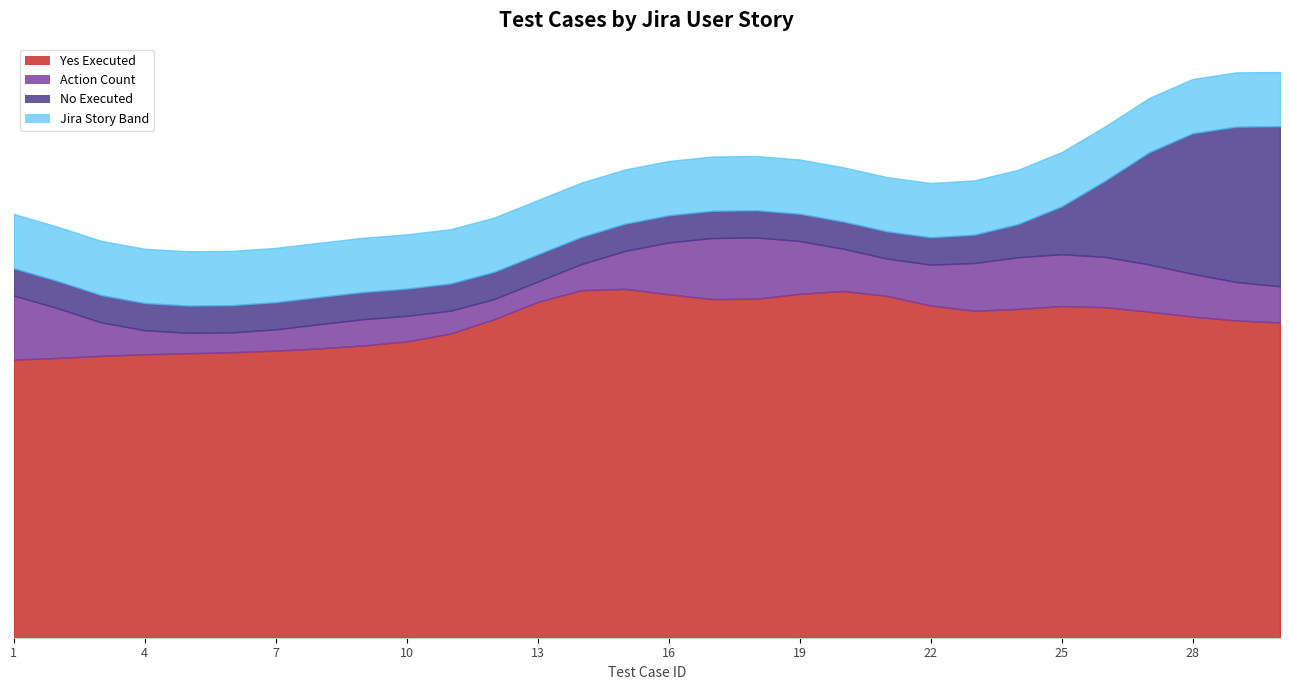

Which category has the lowest value across all series?

1